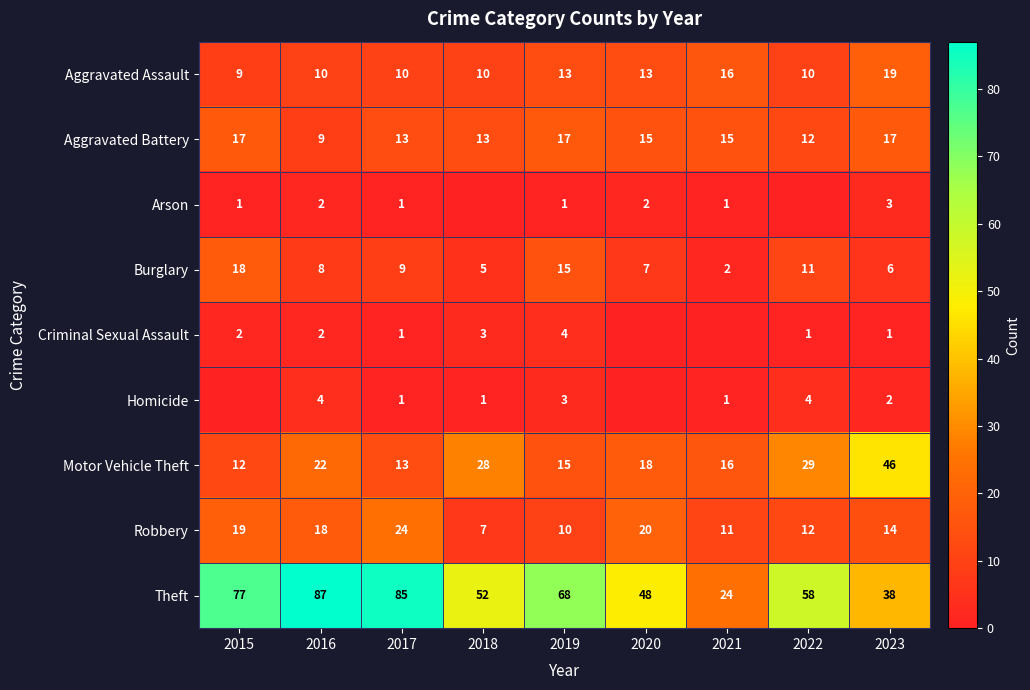

Which series has the largest total across all categories?

Theft